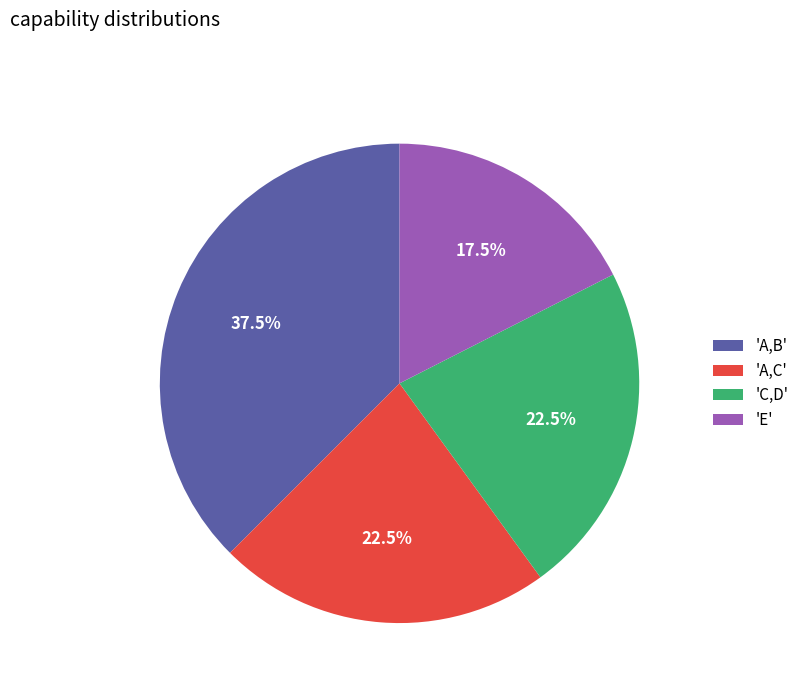

Is there any slice that represents more than half of the pie?

No